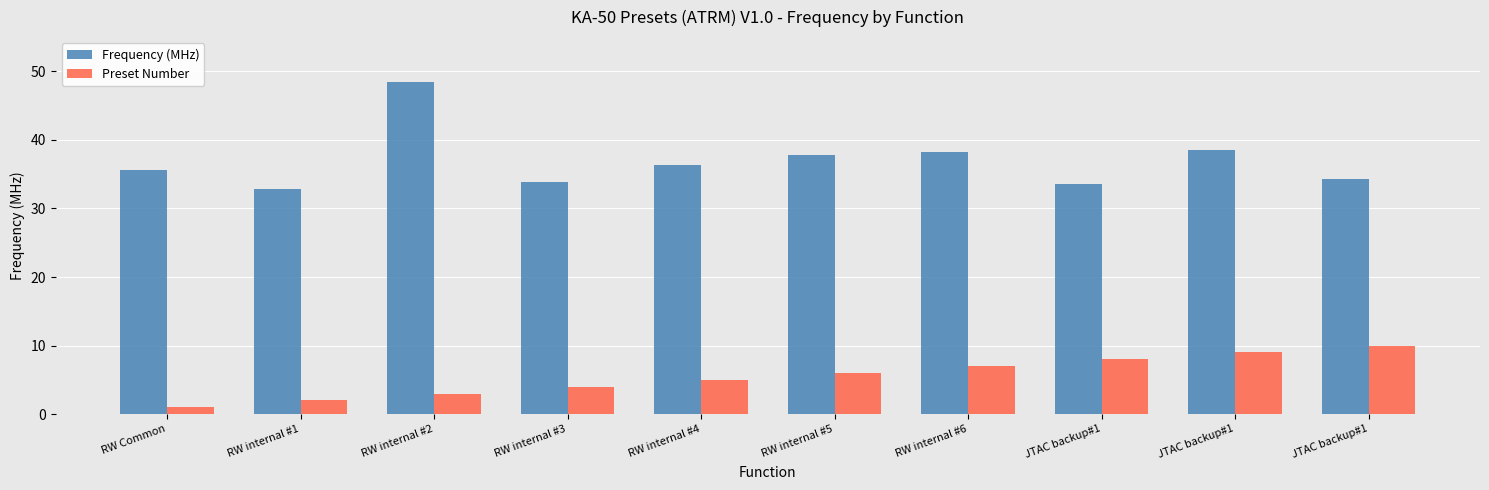

Are the bars grouped side by side (vs. stacked)?

Yes